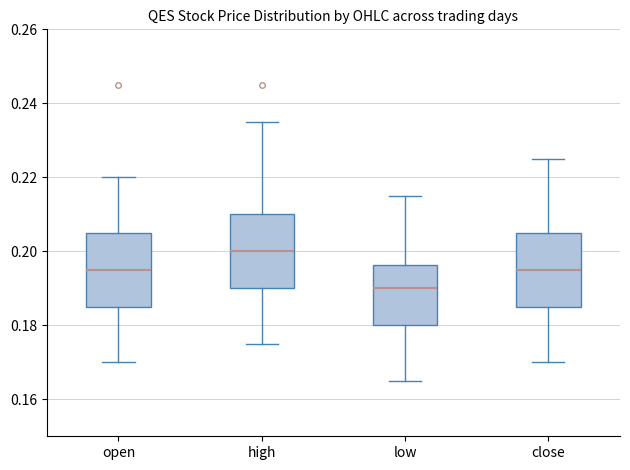

Reading left to right, read every box against the y-axis: the position of its median line, the range the box covers, and the ends of its whiskers. The values are not printed on the chart, so give them approximately, as read against the axis.

open: median 0.196, box 0.186 to 0.206, whiskers 0.170 to 0.220
high: median 0.200, box 0.190 to 0.210, whiskers 0.176 to 0.236
low: median 0.190, box 0.180 to 0.196, whiskers 0.166 to 0.216
close: median 0.196, box 0.186 to 0.206, whiskers 0.170 to 0.226